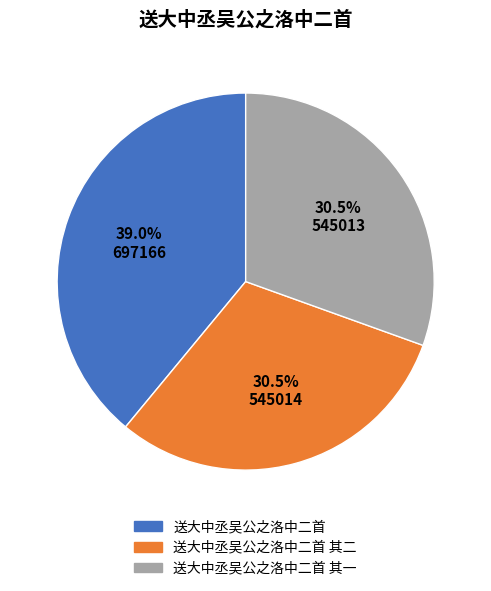

To the nearest percent, what percentage of the pie is 送大中丞吴公之洛中二首?

39%